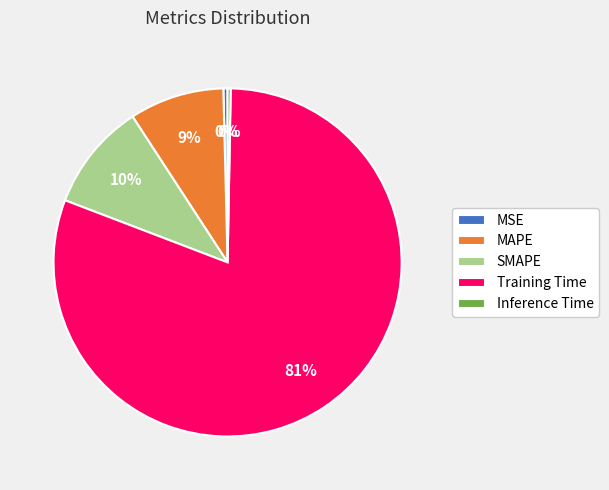

Is it true that MAPE is 1% of the pie?

False